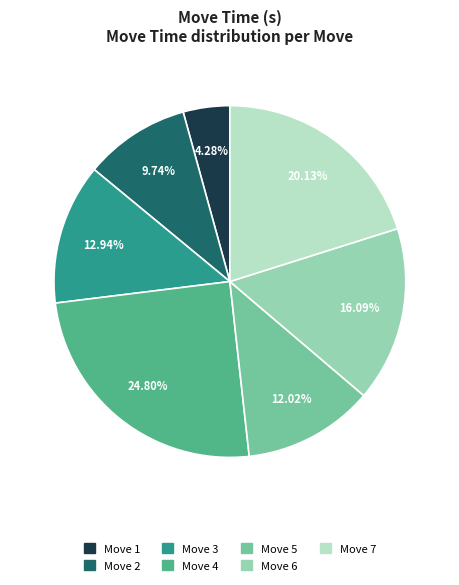

Is Move 7 the majority of the pie?

No